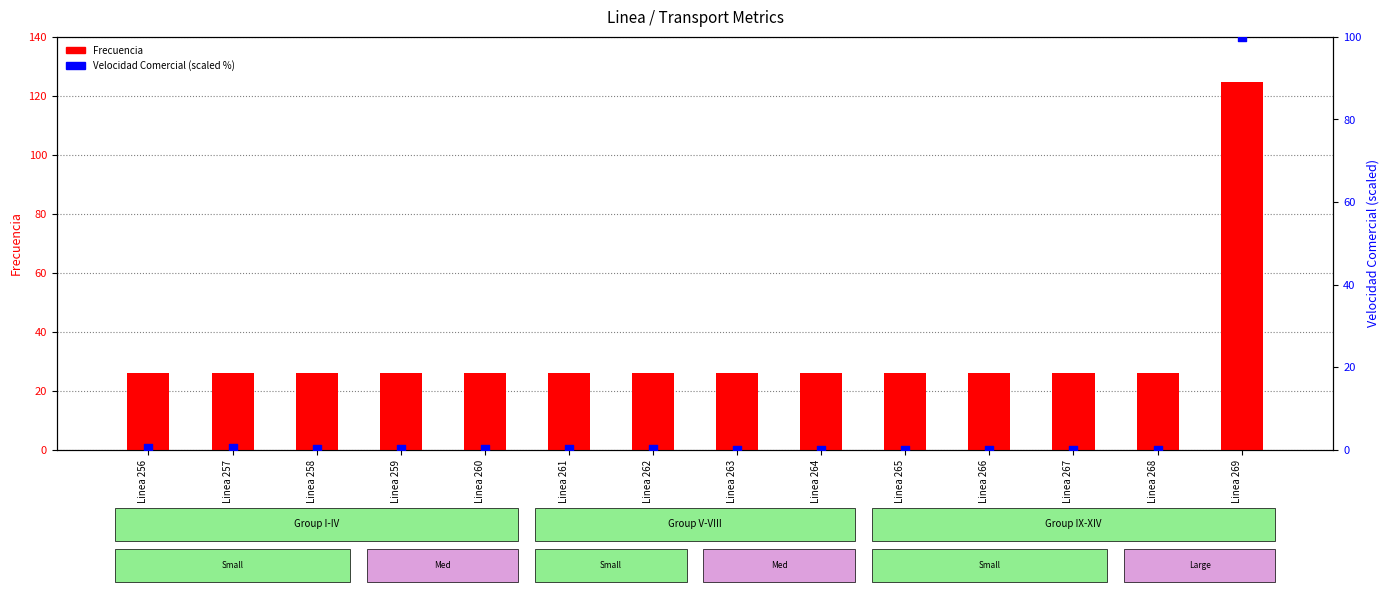

Which series reaches the minimum Y coordinate?

Velocidad Comercial (percentile)